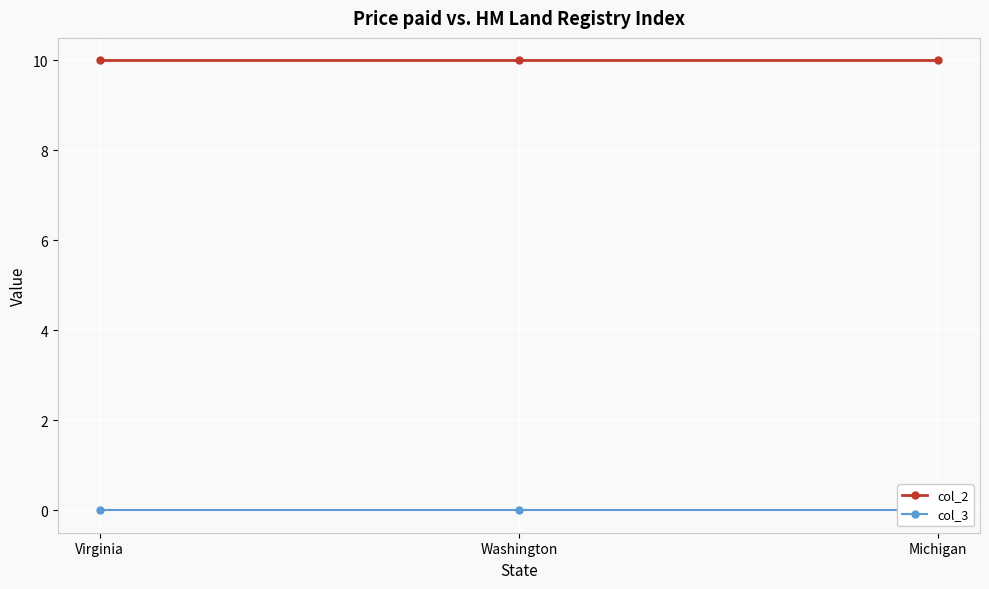

What is the label of the 3rd point from the left?

Michigan